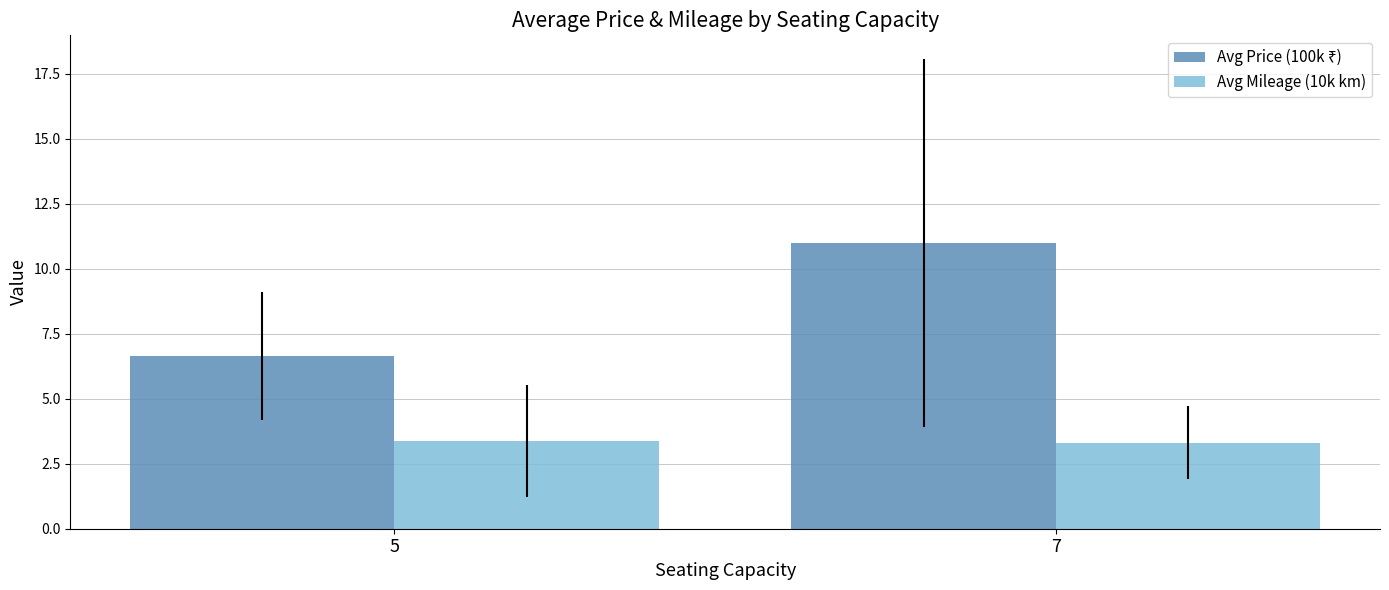

What is the maximum value for Avg Mileage (10k km)?

3.4